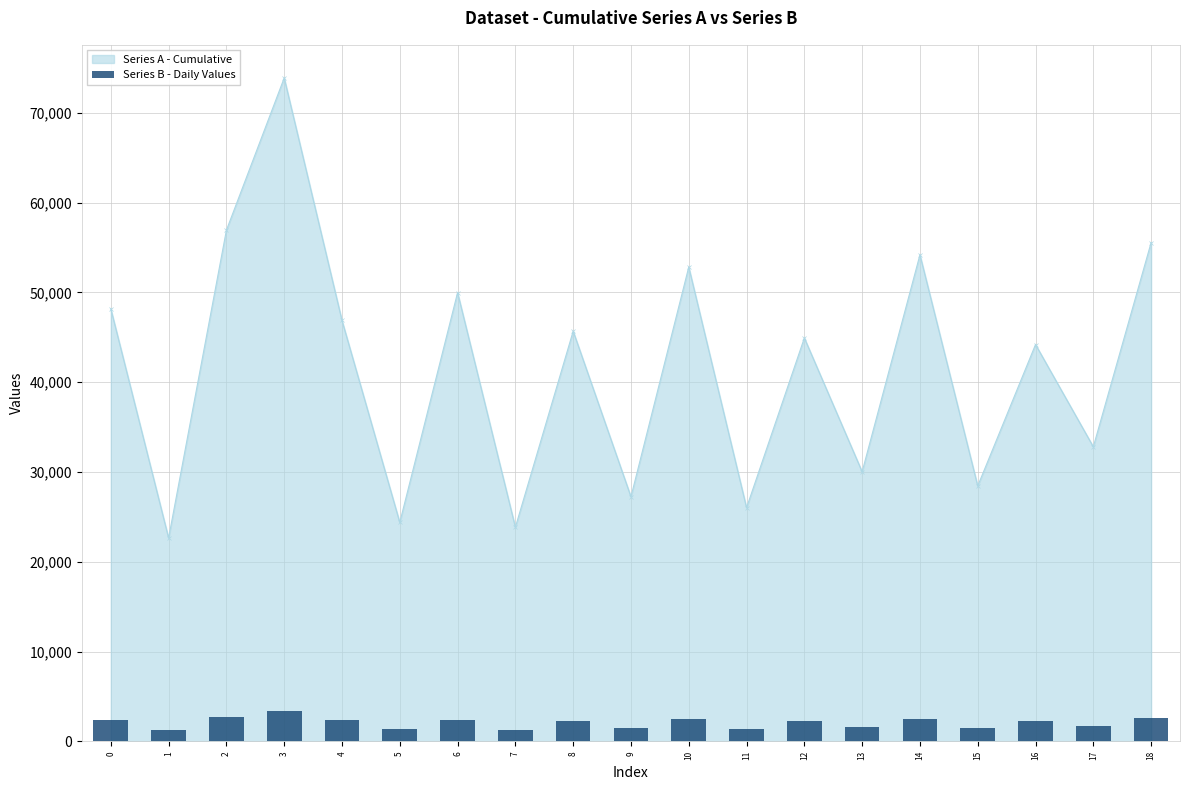

Reading left to right, extract all data points from this chart.

2389.8	1268.8	2727.1	3346.9	2365.9	1326.3	2416.8	1318.1	2317.9	1441.5	2470.8	1416.7	2284.2	1554.3	2524.7	1515.3	2260.0	1665.6	2578.7